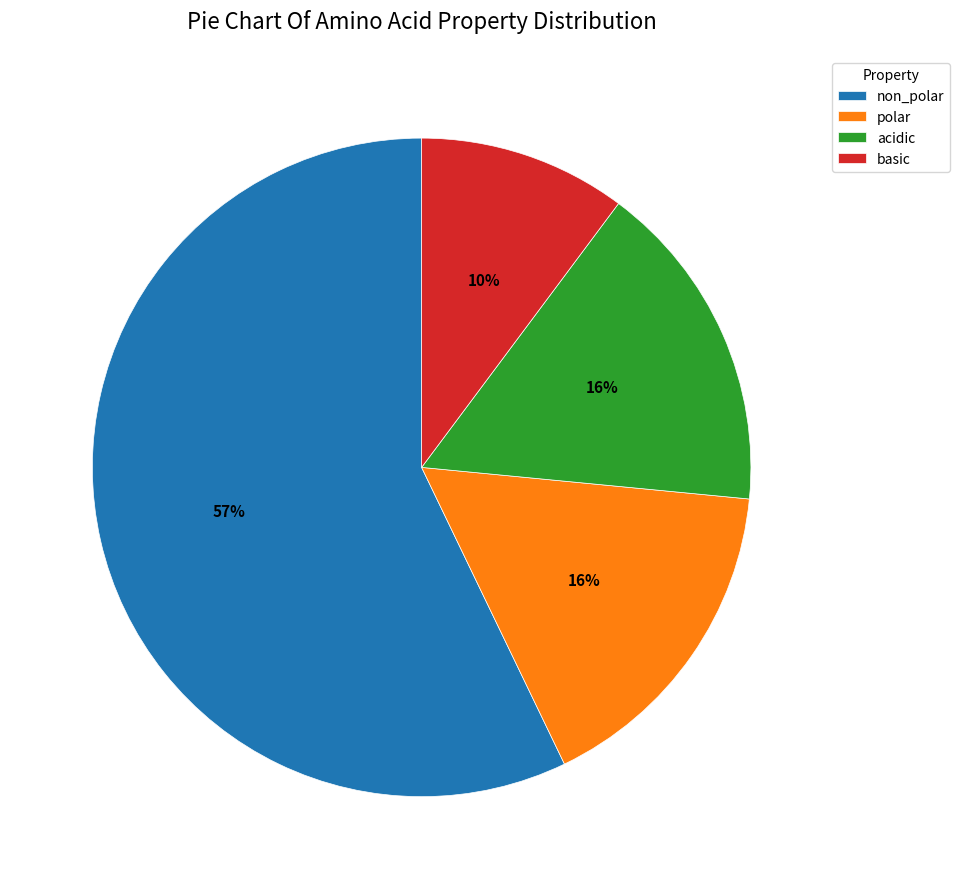

What is the ratio of the value at acidic to the value at basic?

1.6